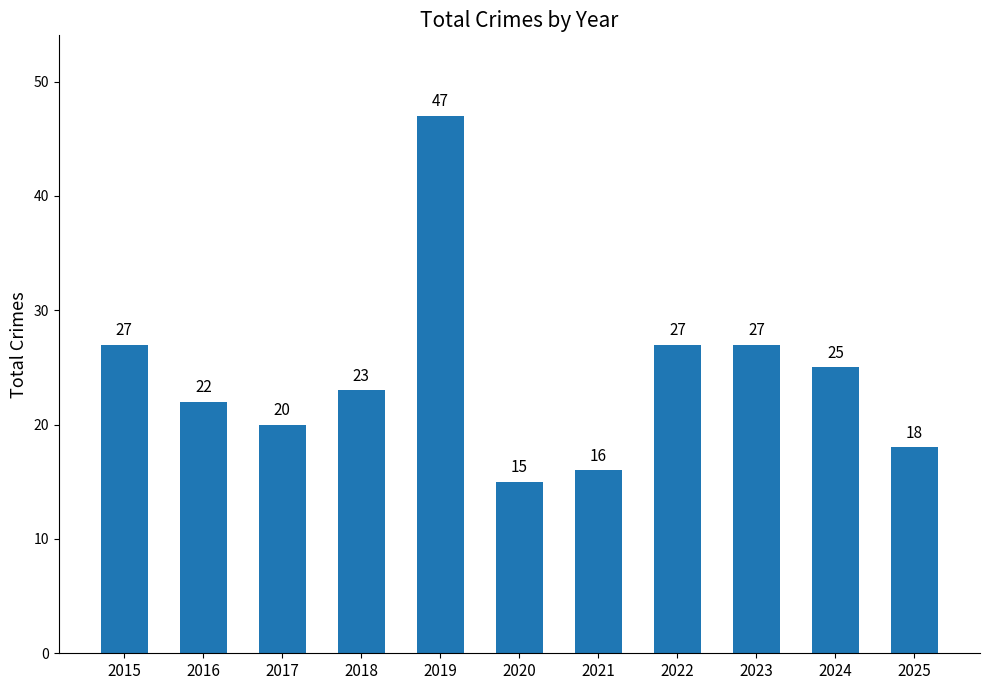

What is the sum of the values at 2025 and 2020?

33